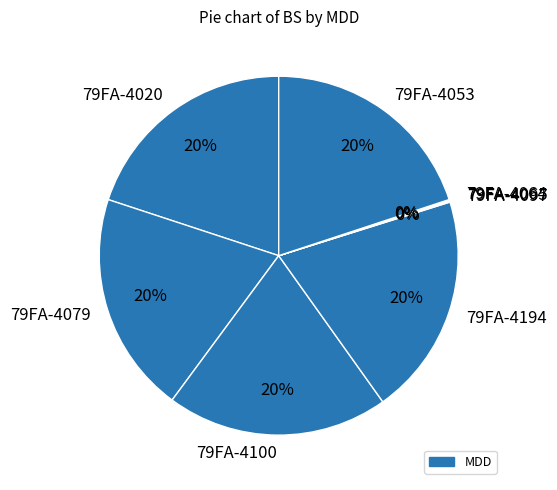

The 79FA-4194 slice represents 20% of the pie. True or false?

True